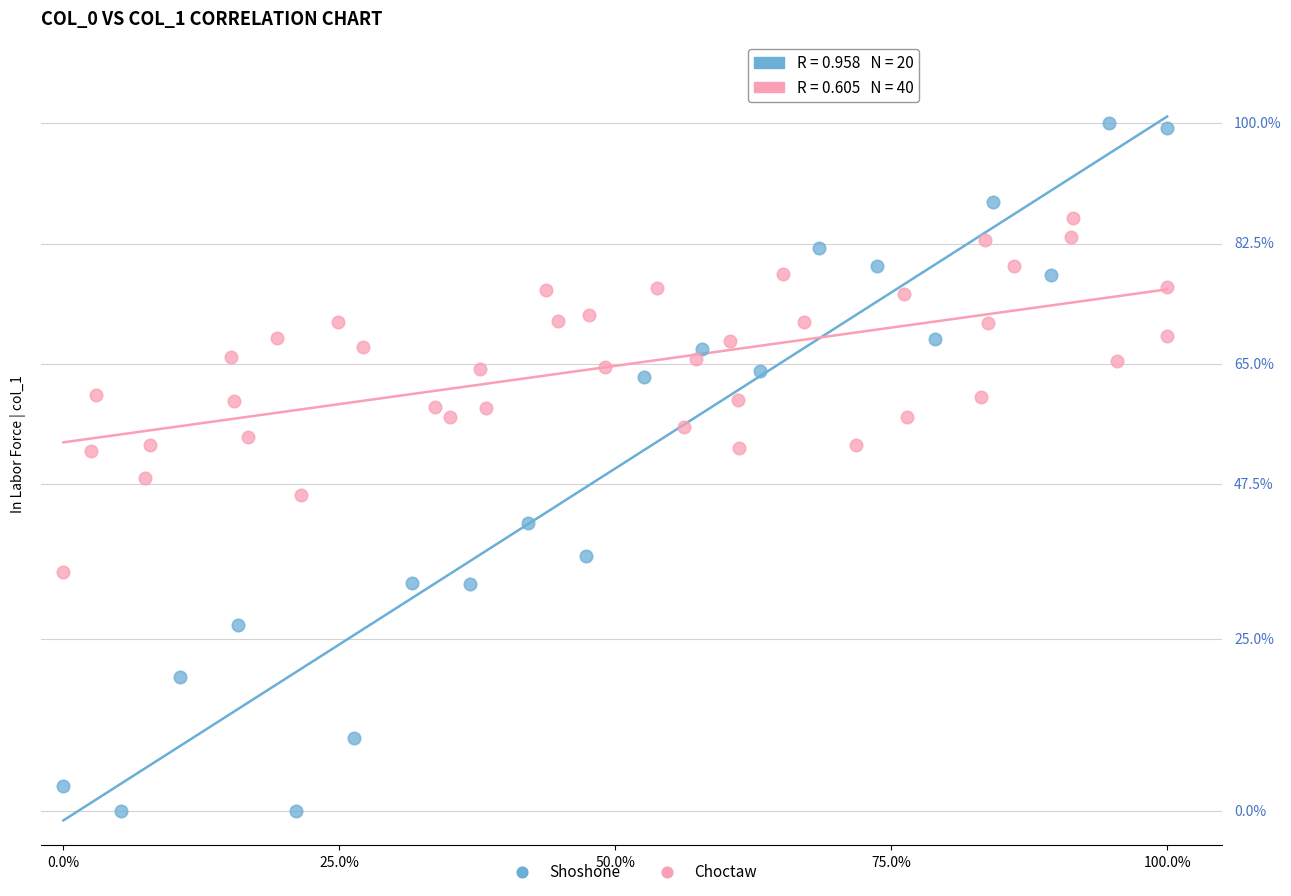

Which series has the largest Y range (max minus min)?

Shoshone